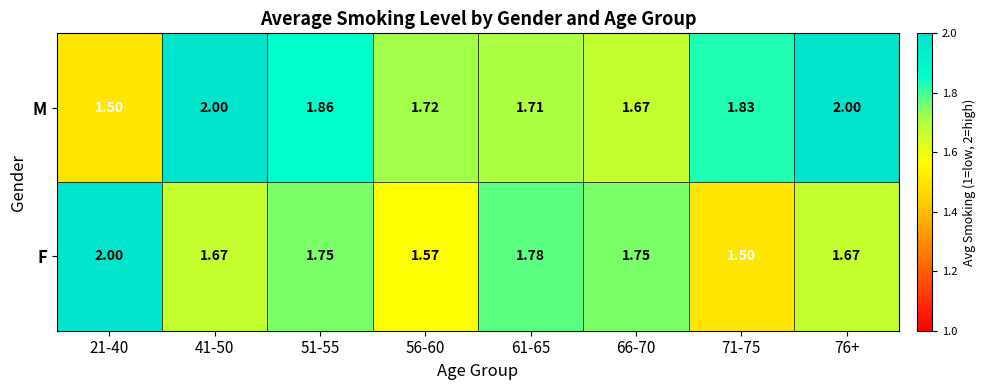

At 21-40, list the series in order from smallest to largest.

M, F